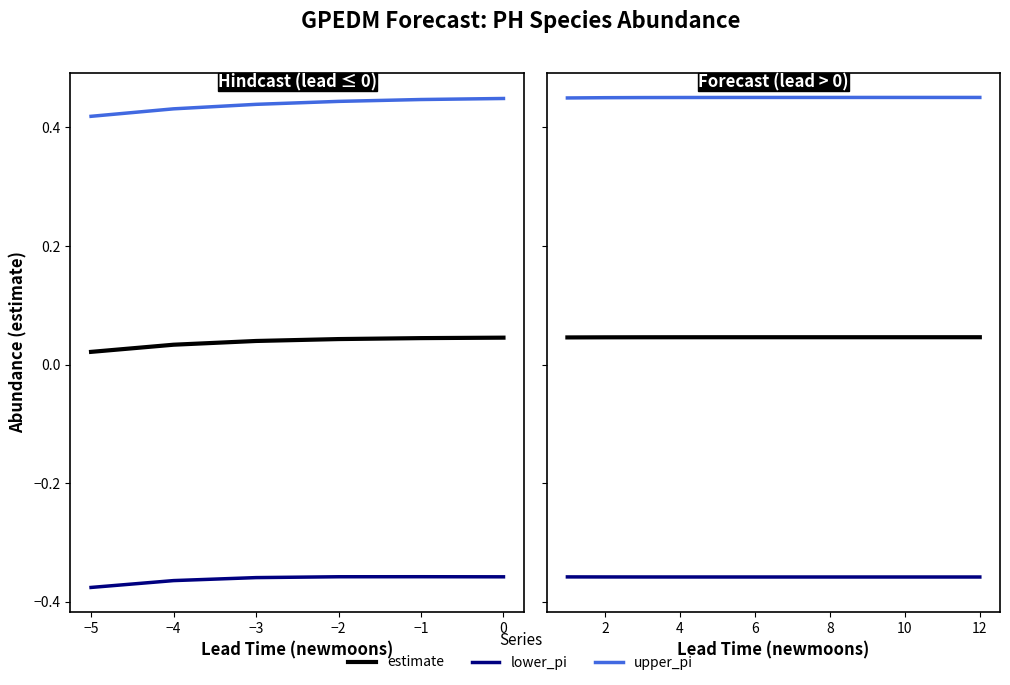

The value of estimate at −2 is 0.0. True or false?

True